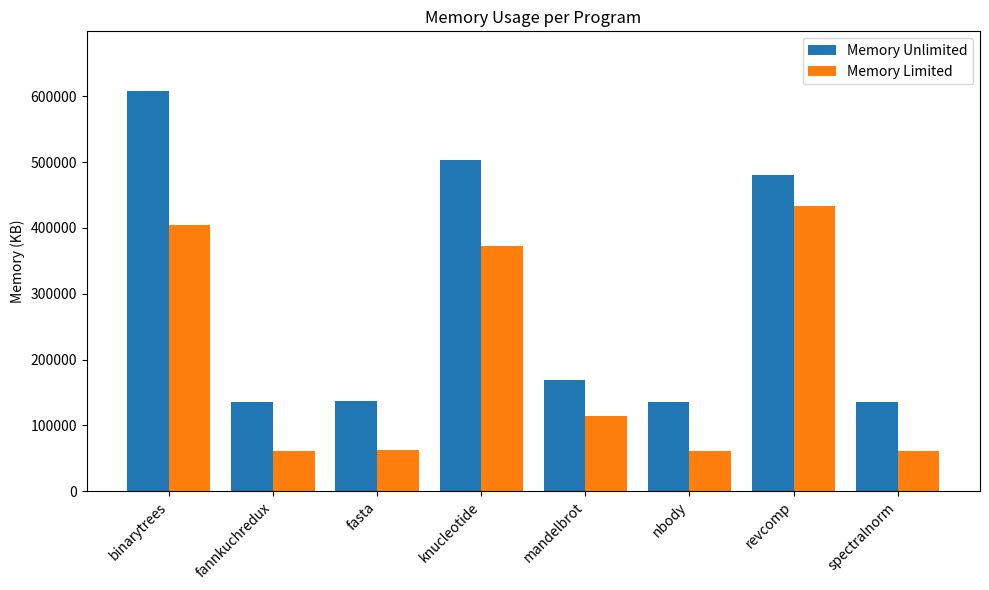

What is the sum of all Memory Limited values?

1569119.8